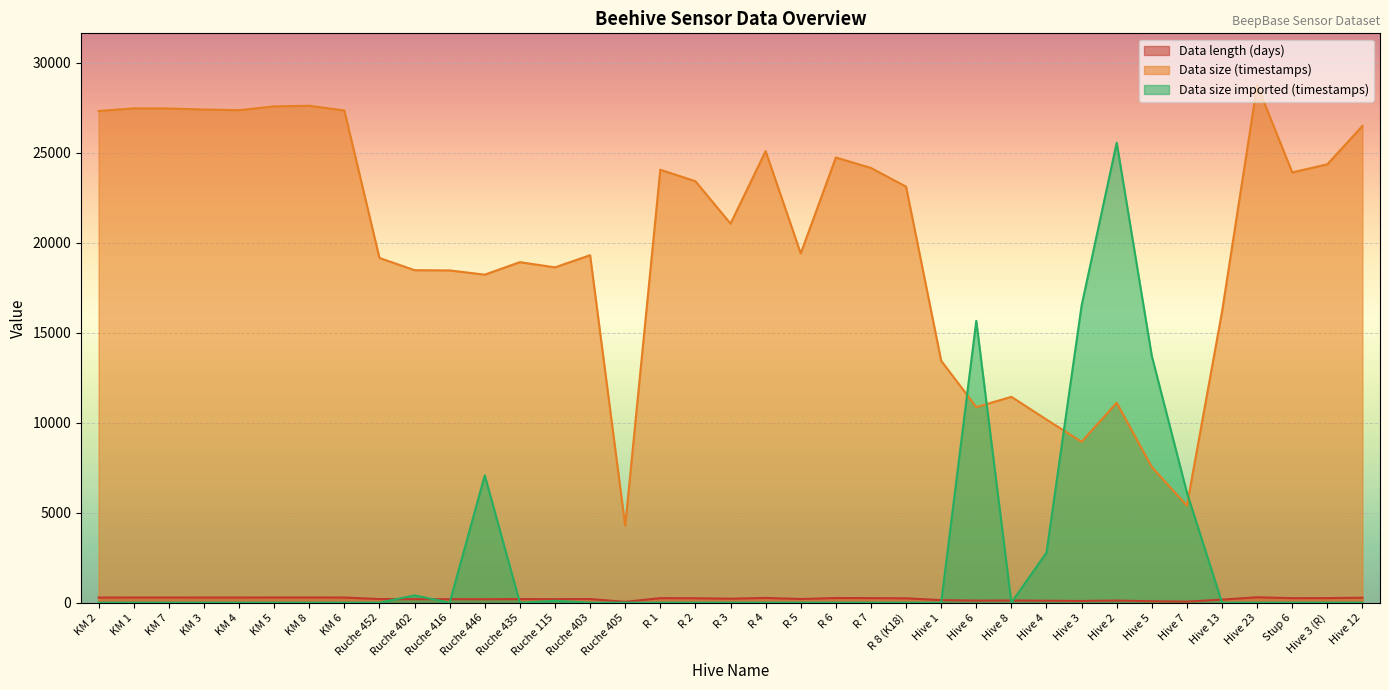

True or false: Data size (timestamps) and Data length (days) cross at least once.

False